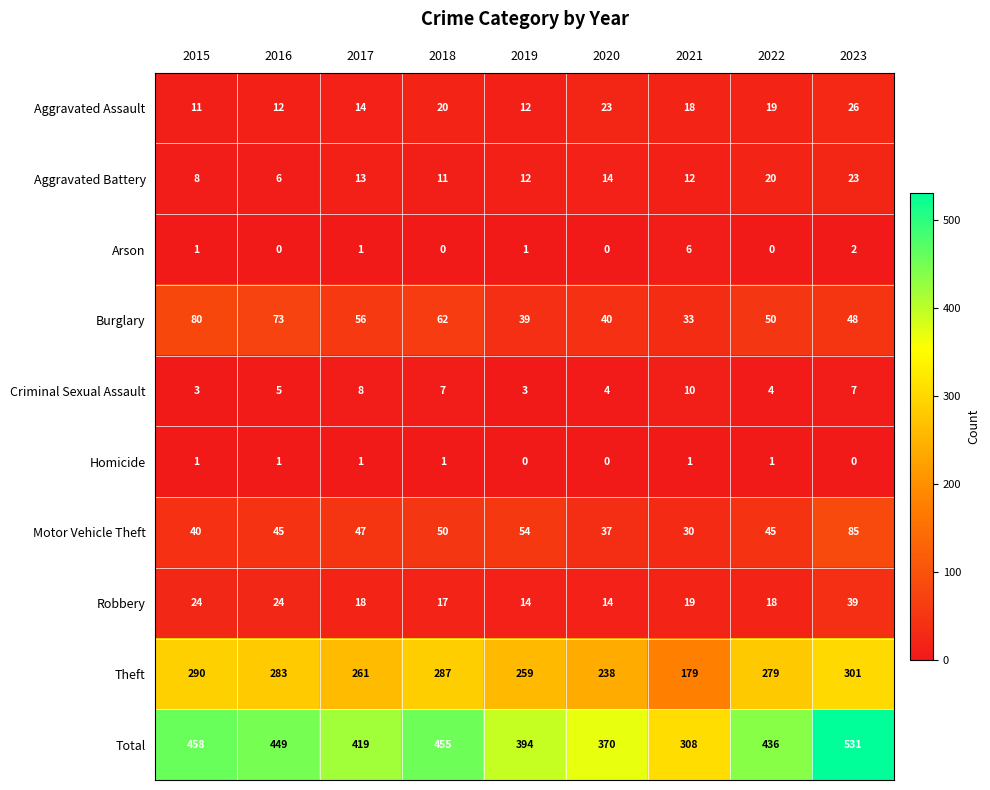

How many series are shown in this chart?

10